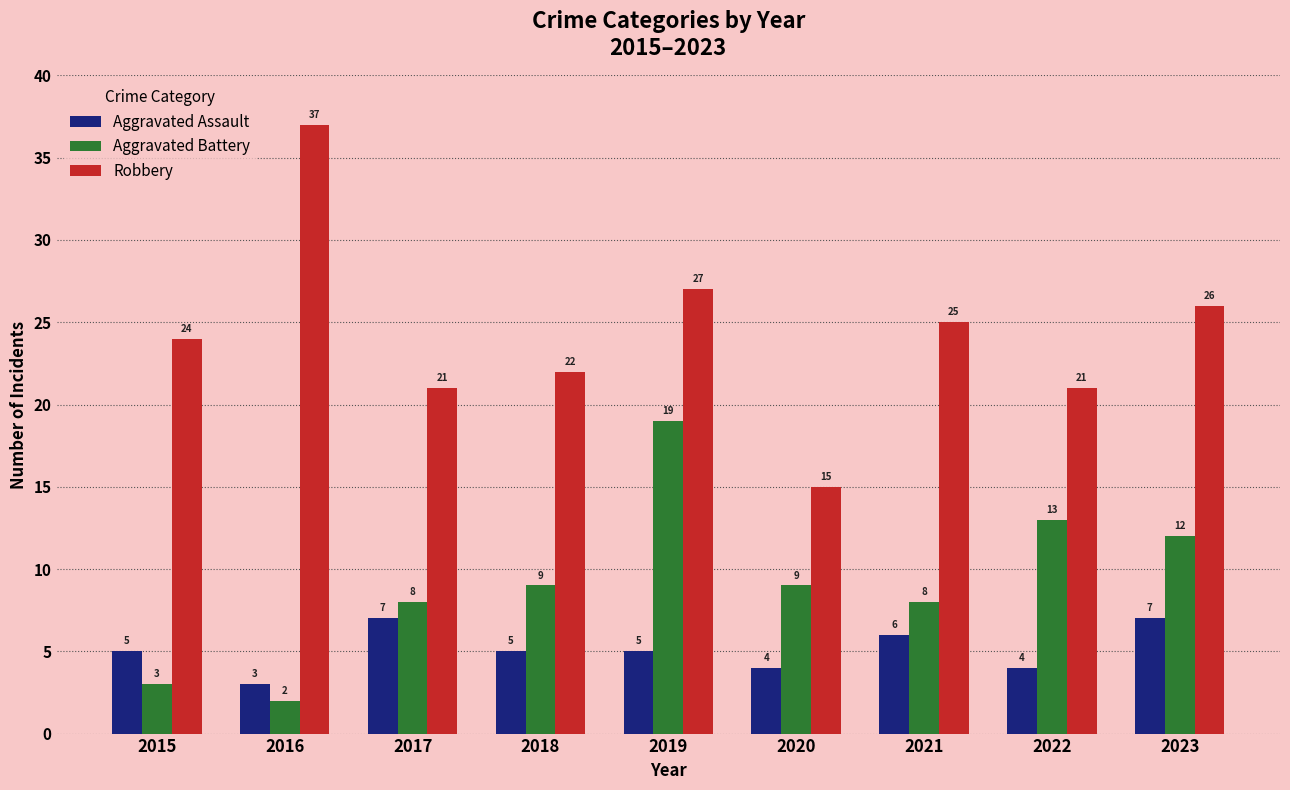

Reading left to right, list all the values displayed in this chart.

Aggravated Assault: 2015=5	2016=3	2017=7	2018=5	2019=5	2020=4	2021=6	2022=4	2023=7
Aggravated Battery: 2015=3	2016=2	2017=8	2018=9	2019=19	2020=9	2021=8	2022=13	2023=12
Robbery: 2015=24	2016=37	2017=21	2018=22	2019=27	2020=15	2021=25	2022=21	2023=26